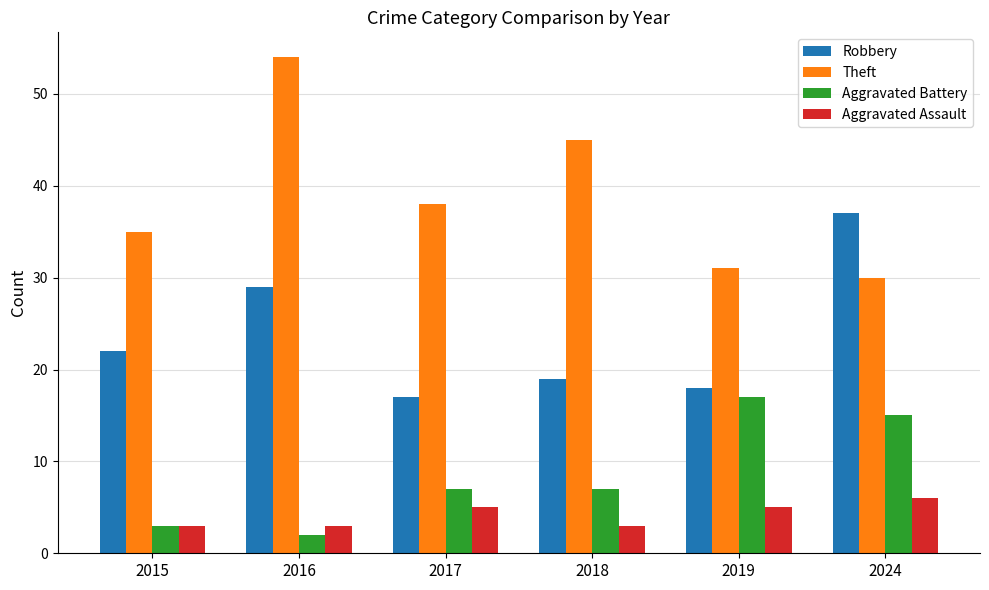

What are all the series names shown in the legend?

Robbery, Theft, Aggravated Battery, Aggravated Assault